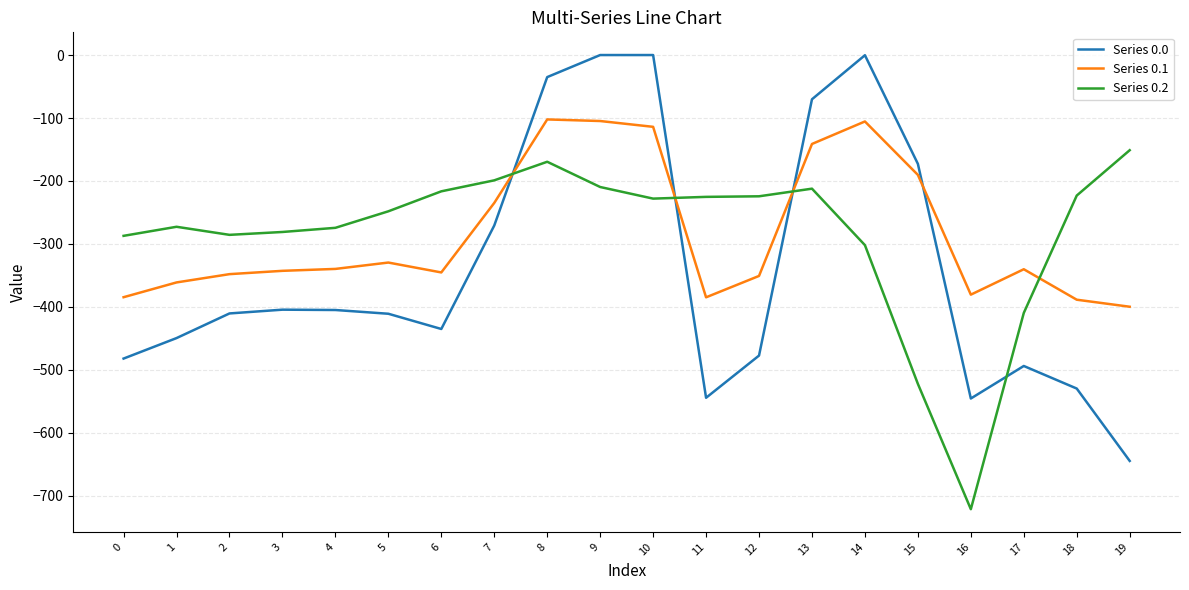

The value of Series 0.0 at 5 is -410.8. True or false?

True